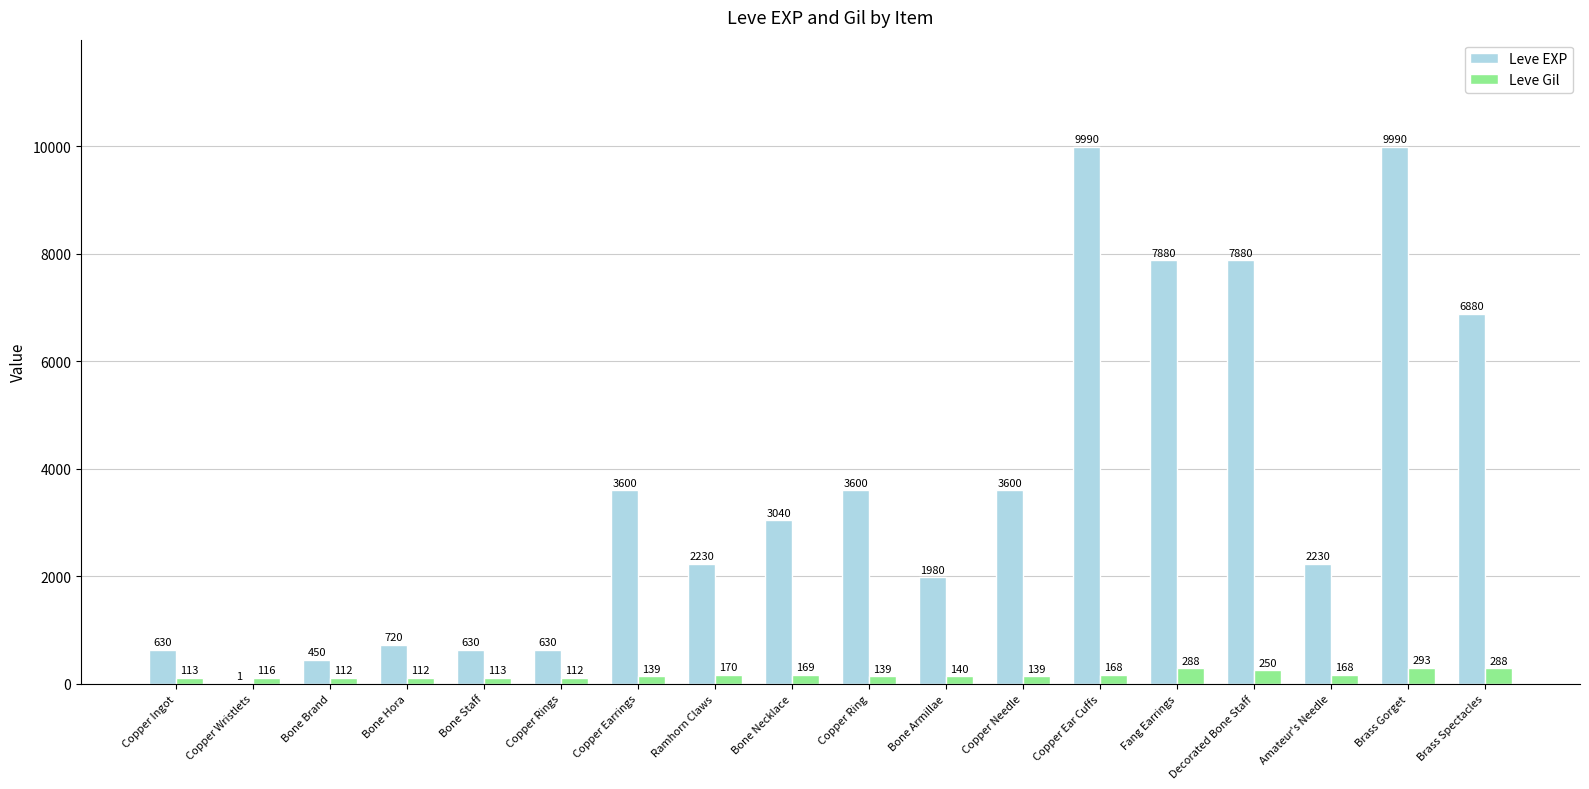

What is the difference between the Leve EXP values at Amateur's Needle and Bone Necklace?

810